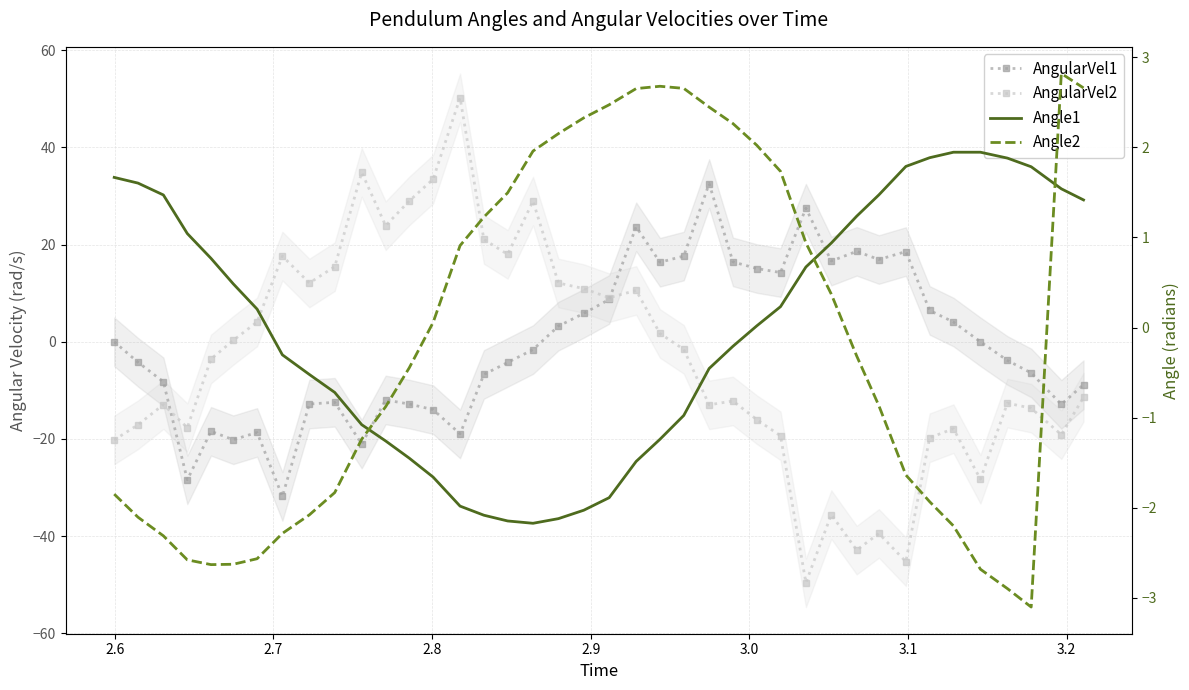

How many positive values does the AngularVel2 series have?

18